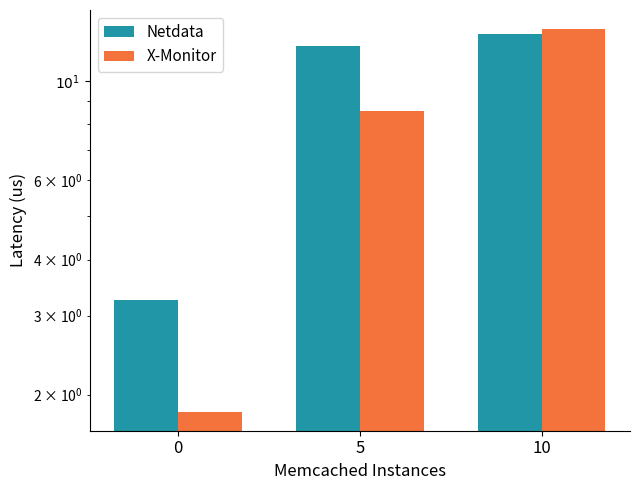

Reading left to right, list all the values displayed in this chart.

Netdata: 3.3	12.0	12.7
X-Monitor: 1.8	8.6	13.0